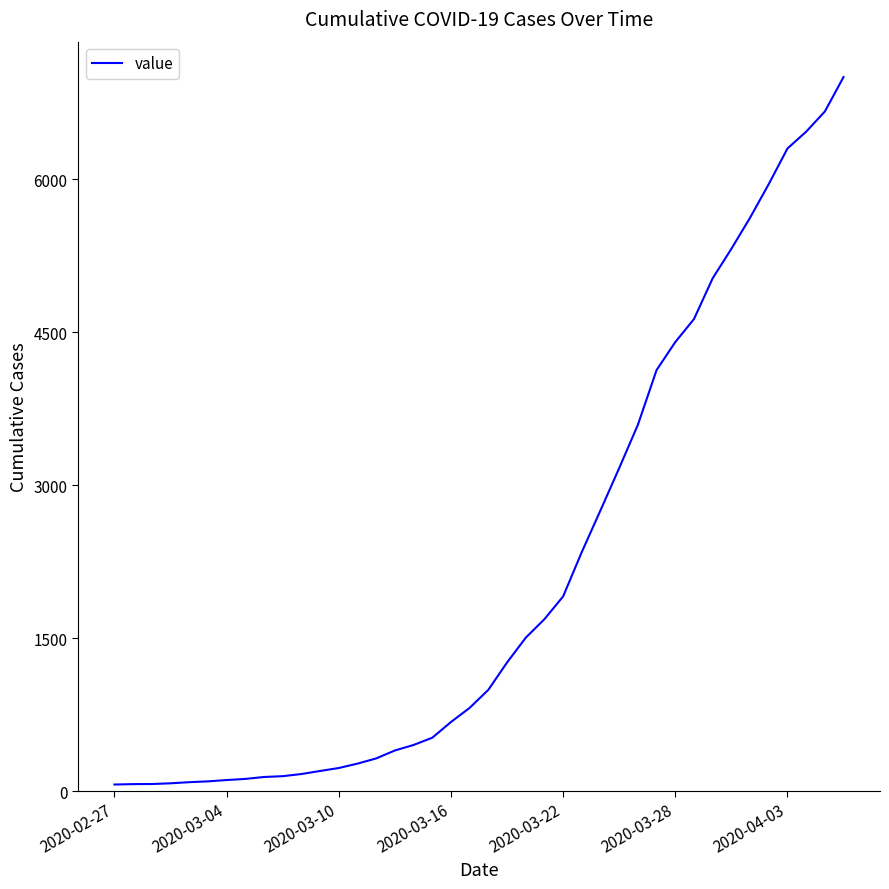

What is the difference between the maximum and minimum values?

6940